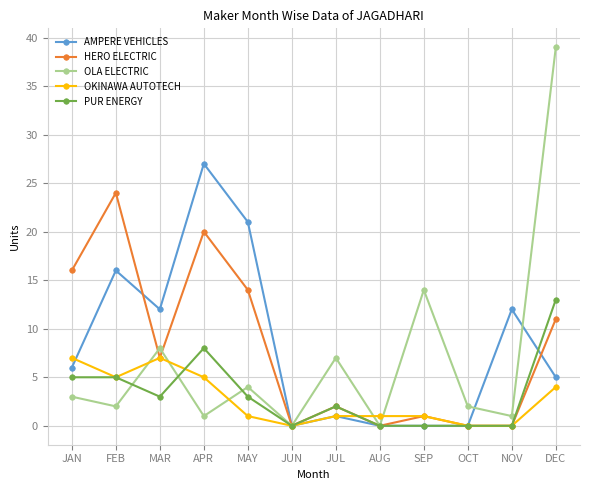

The value of OKINAWA AUTOTECH at APR is 5. True or false?

True